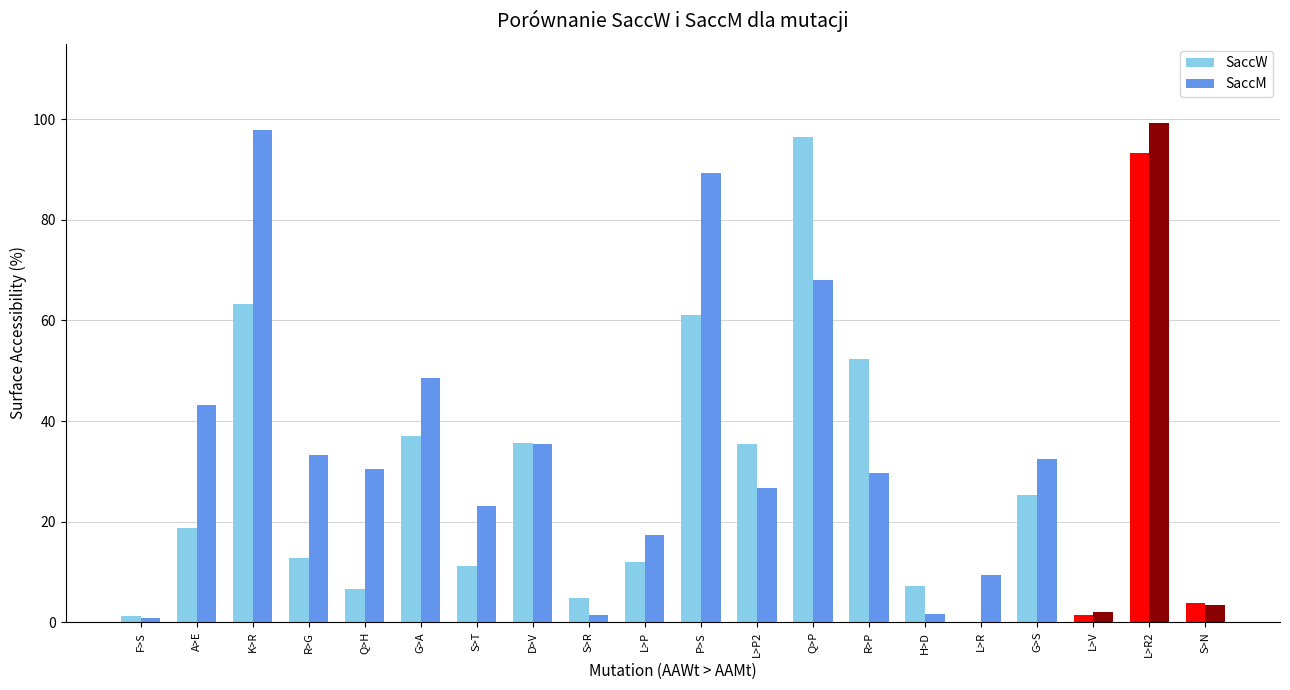

What value does the SaccW series have at L>P?

11.9